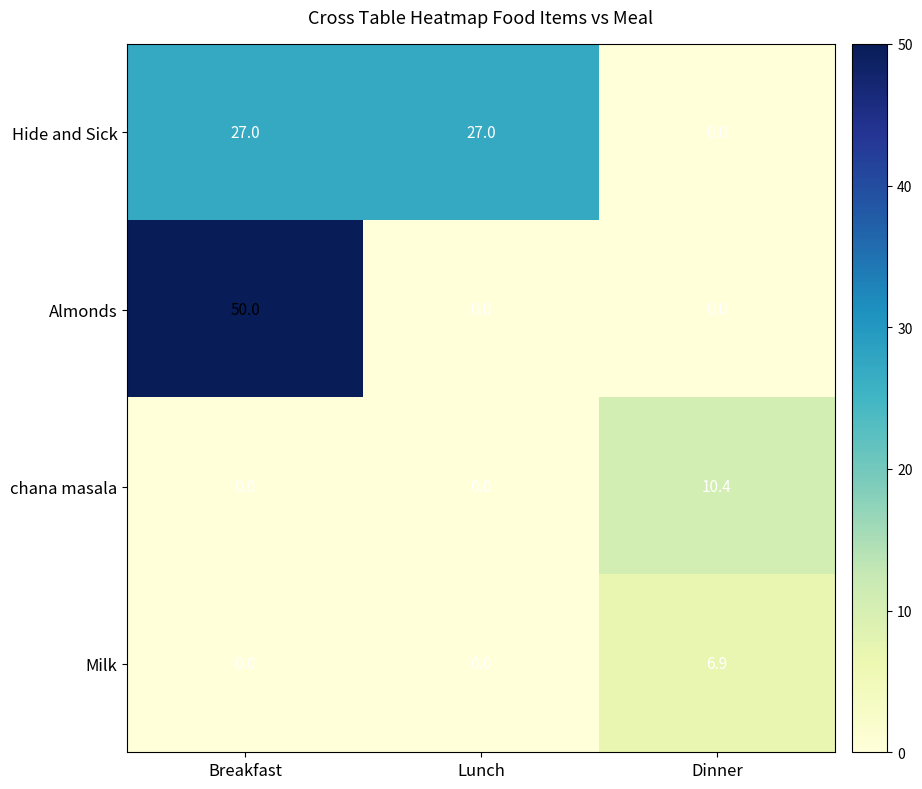

How many series are shown in this chart?

4